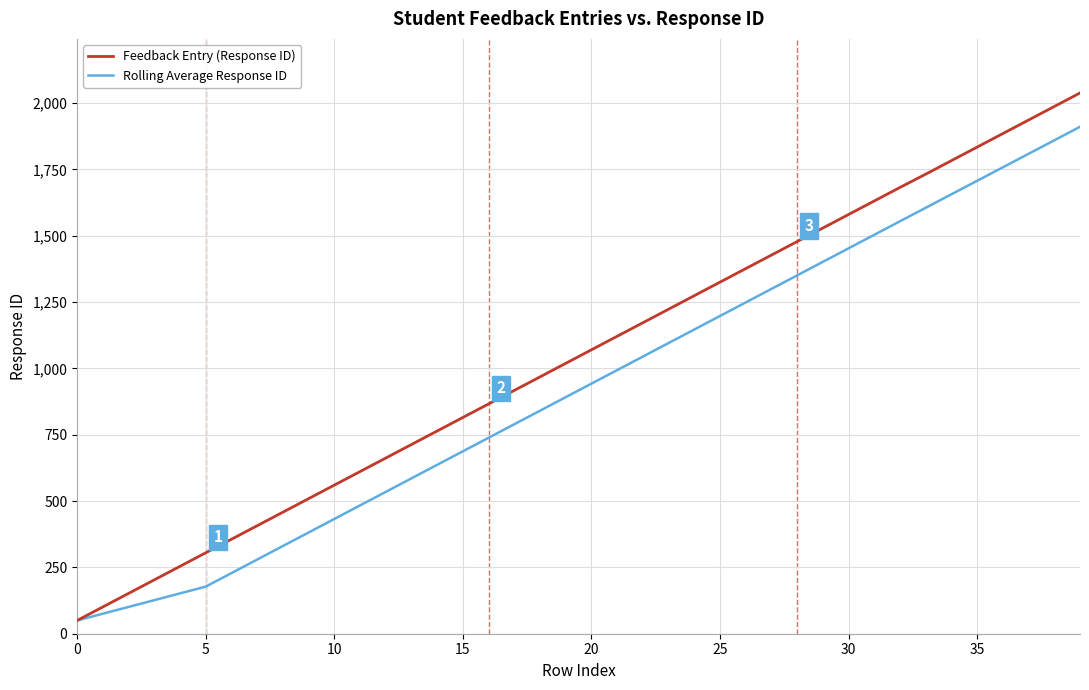

Which series has the largest range (max minus min)?

Feedback Entry (Response ID)